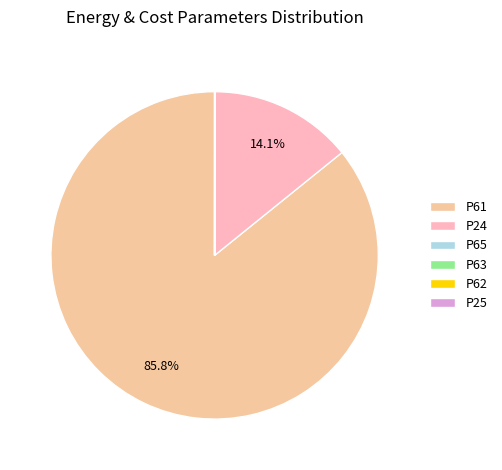

Which category has the biggest portion of the pie?

P61